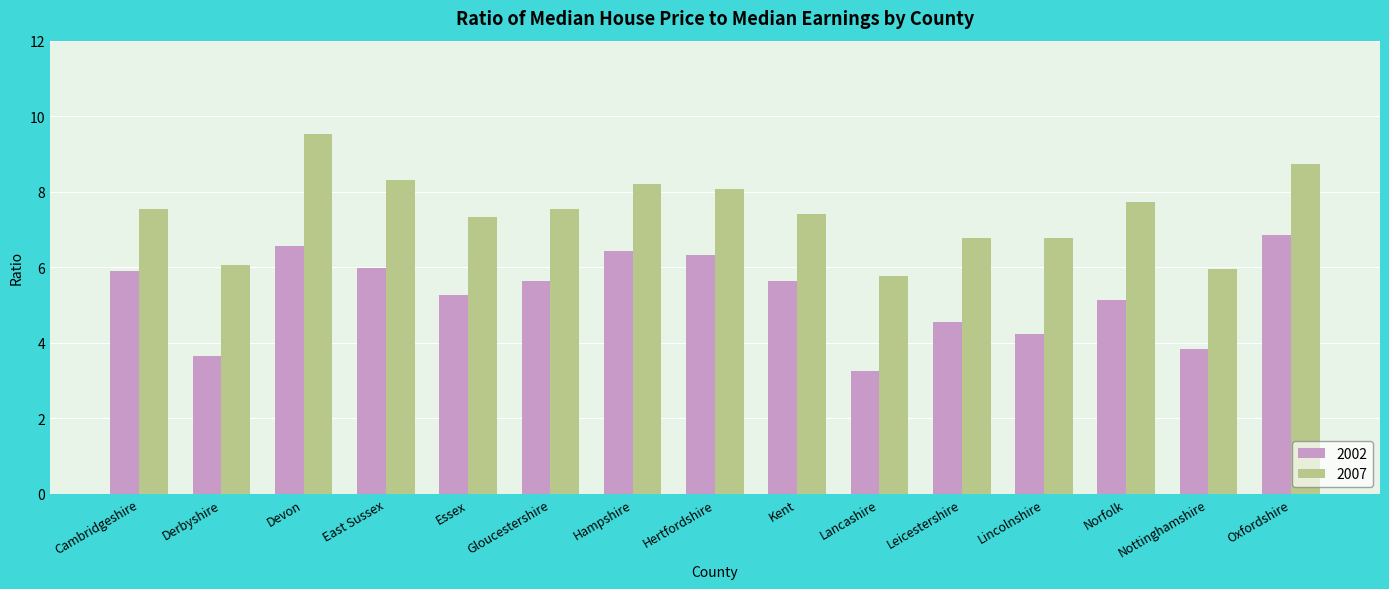

Is the value of 2007 at Norfolk greater than the value of 2002 at Oxfordshire?

Yes